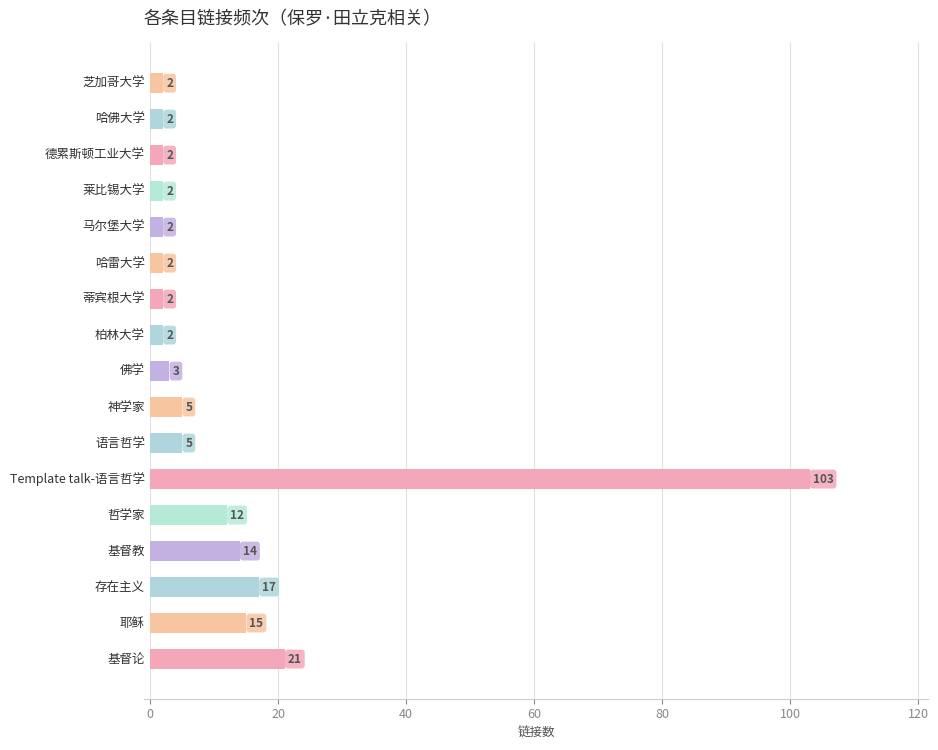

What is the sum of all values?

211